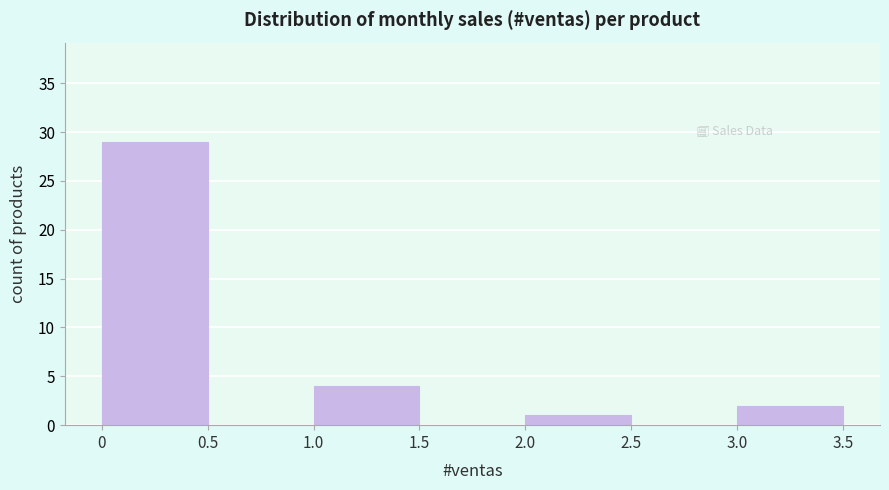

Reading left to right, list every bar in this chart as the range it spans on the x-axis followed by its height. The values are not printed on the chart, so give them approximately, as read against the axis.

0 to 0.5: 29
0.5 to 1.0: 0
1.0 to 1.5: 4
1.5 to 2.0: 0
2.0 to 2.5: 1
2.5 to 3.0: 0
3.0 to 3.5: 2